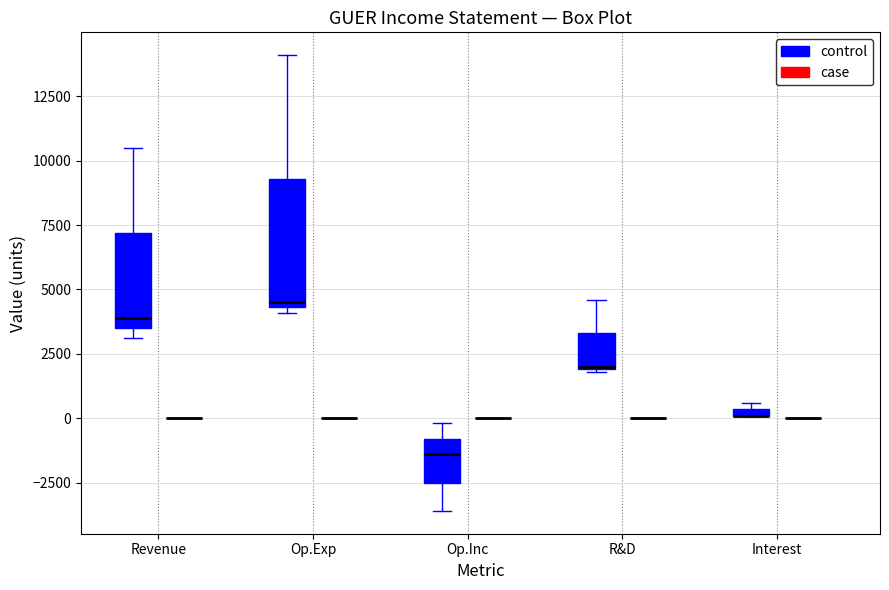

Comparing the boxes themselves (not the whiskers), which one is the tallest?

Op.Exp (control)